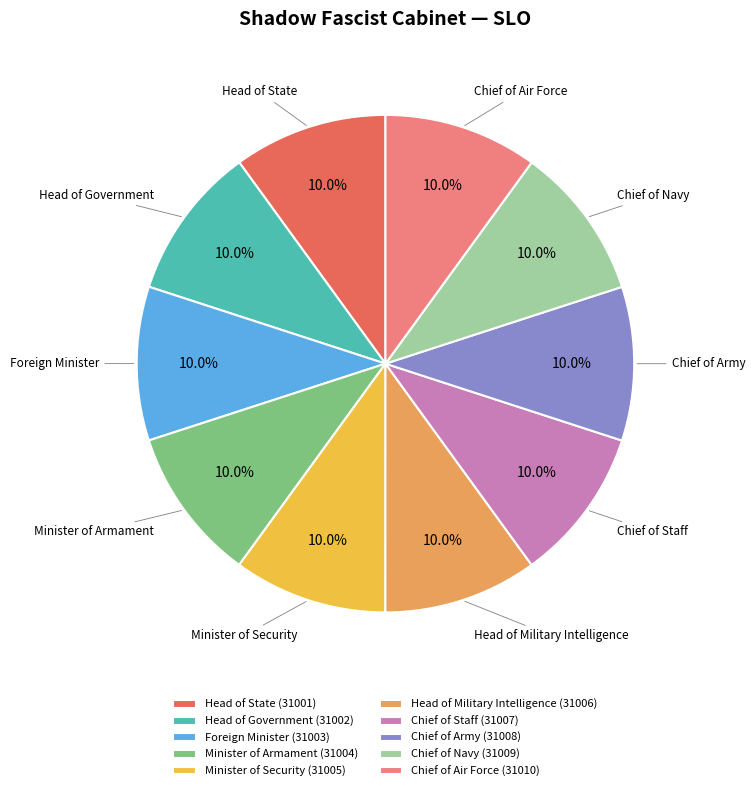

Does Chief of Army represent more than half of the total?

No